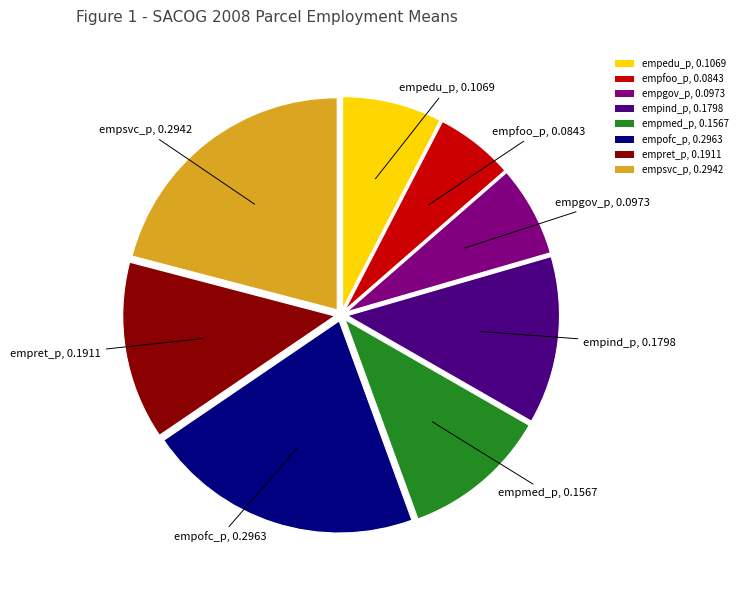

Which has a higher value, empind_p, 0.1798 or empedu_p, 0.1069?

empind_p, 0.1798